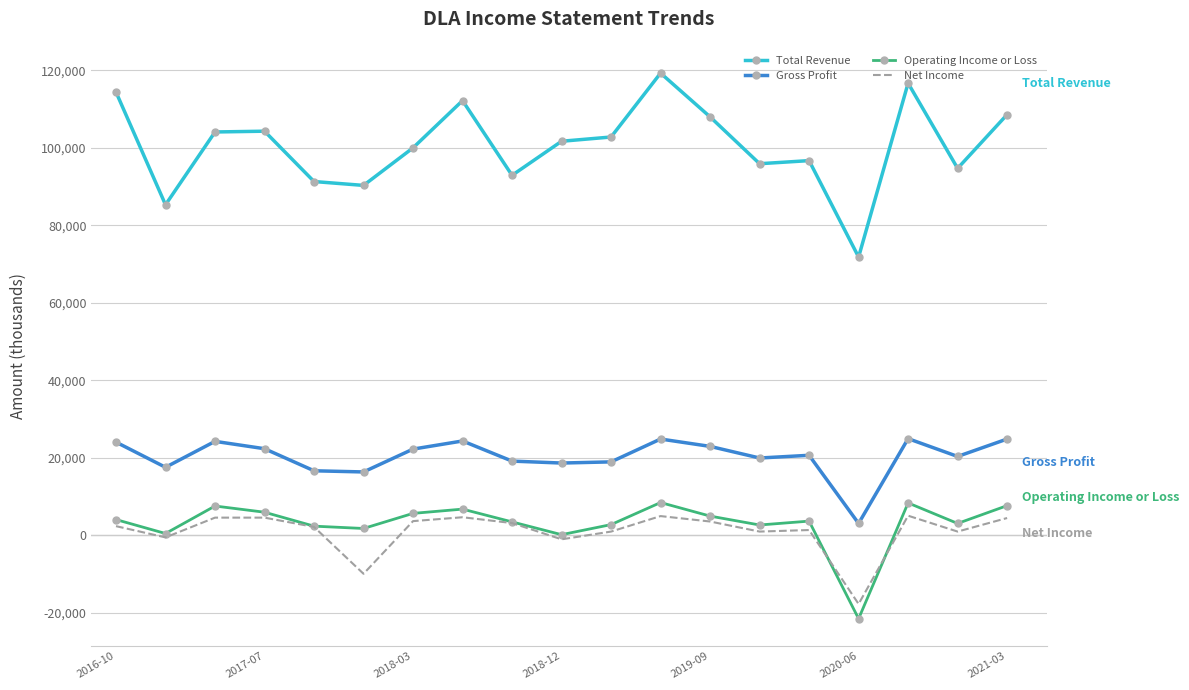

True or false: Net Income and Total Revenue intersect in this chart.

False